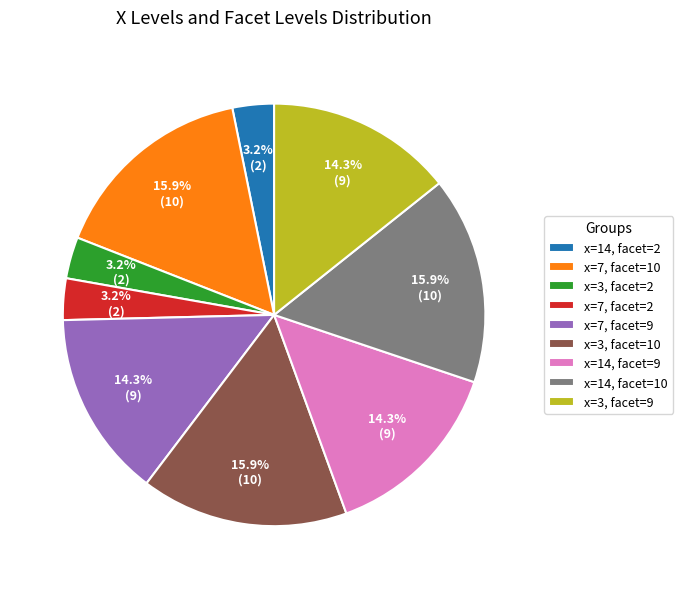

True or false: x=7, facet=10 accounts for 28% of the total.

False